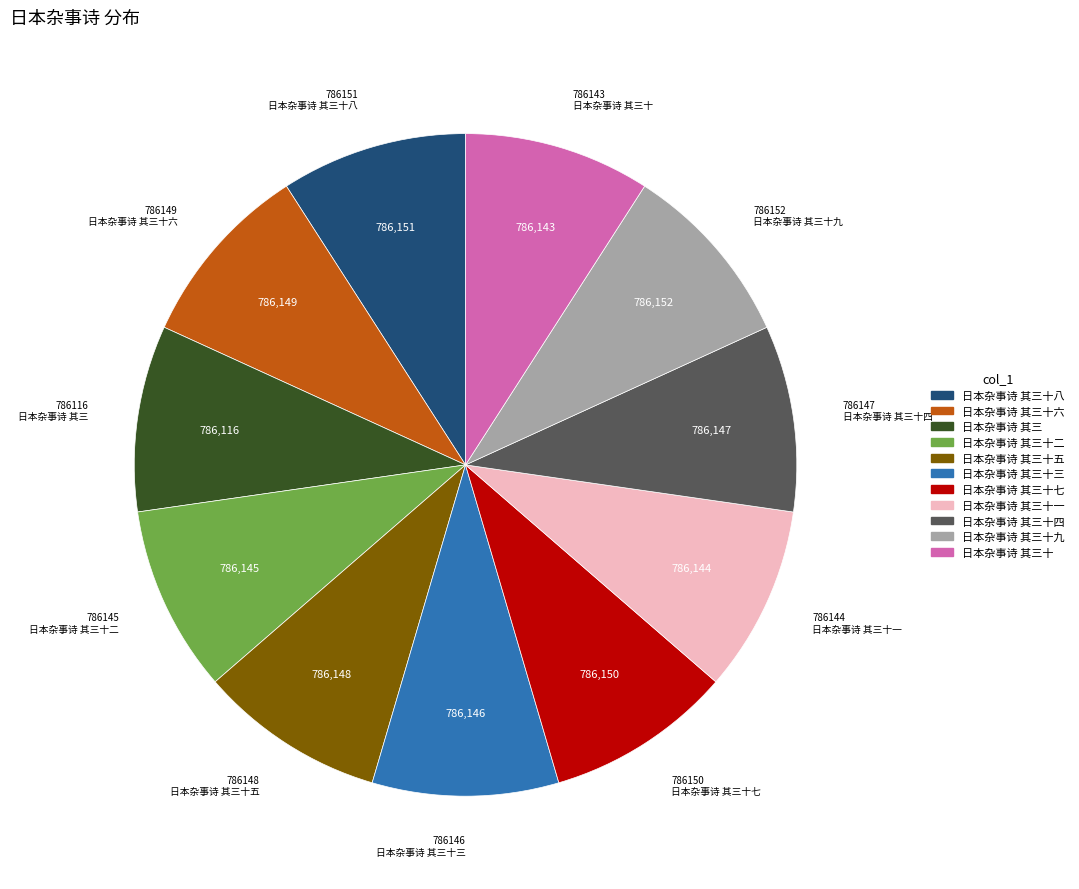

Is there any slice that represents more than half of the pie?

No